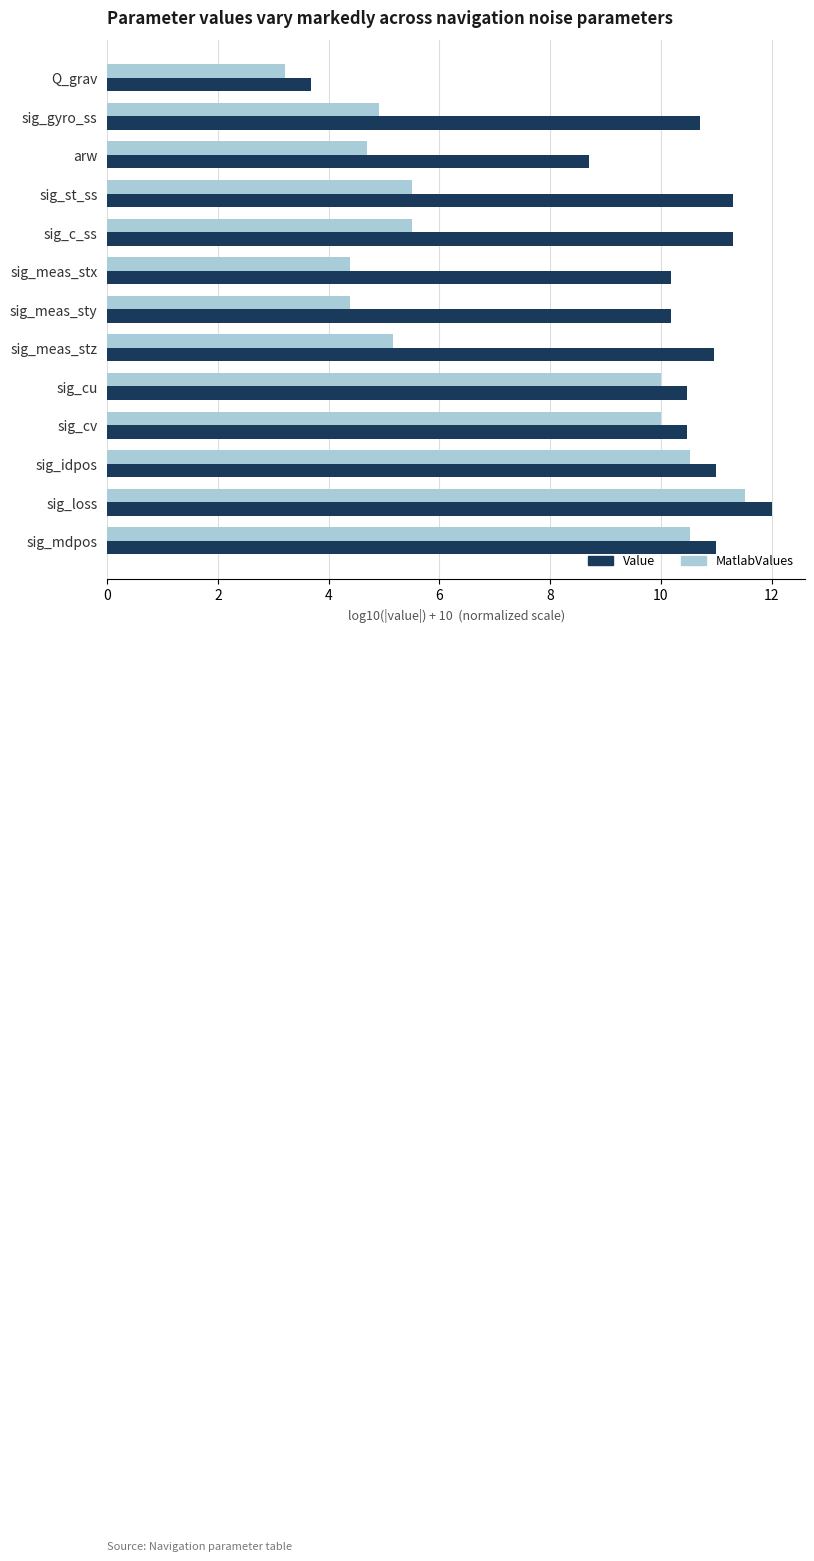

What is the difference between the Value values at sig_loss and sig_st_ss?

0.7